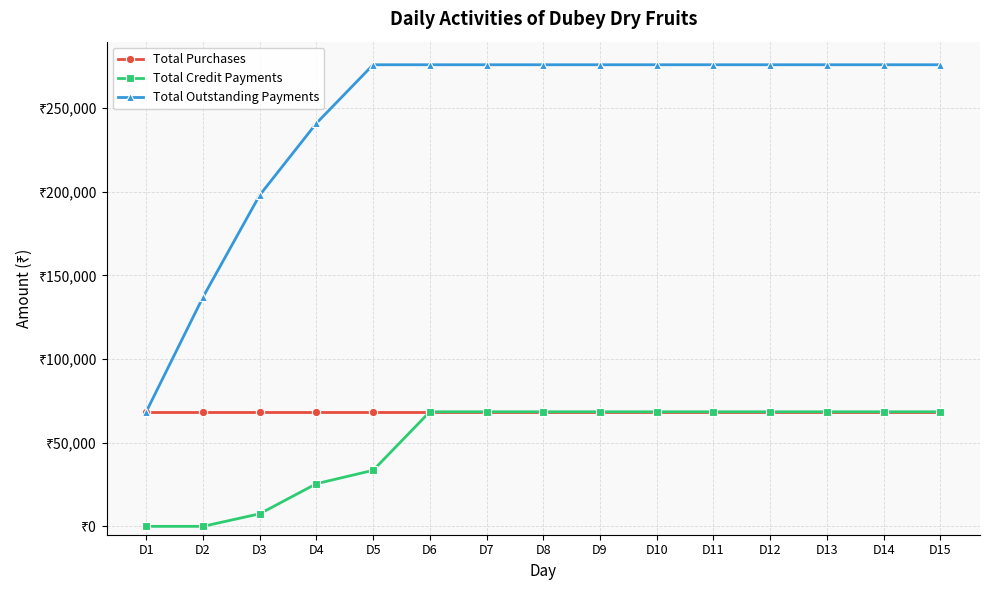

Does the chart have visible grid lines?

Yes